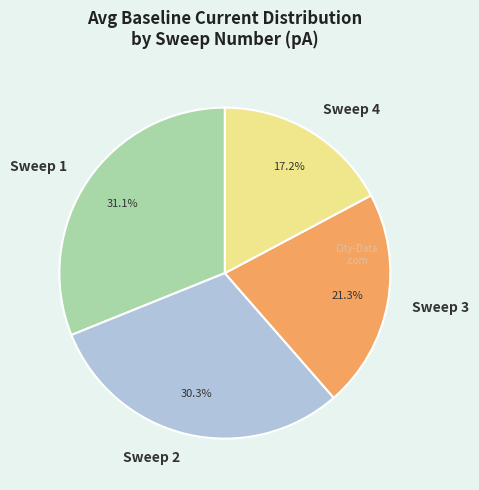

Rank the categories by value from lowest to highest.

Sweep 4, Sweep 3, Sweep 2, Sweep 1